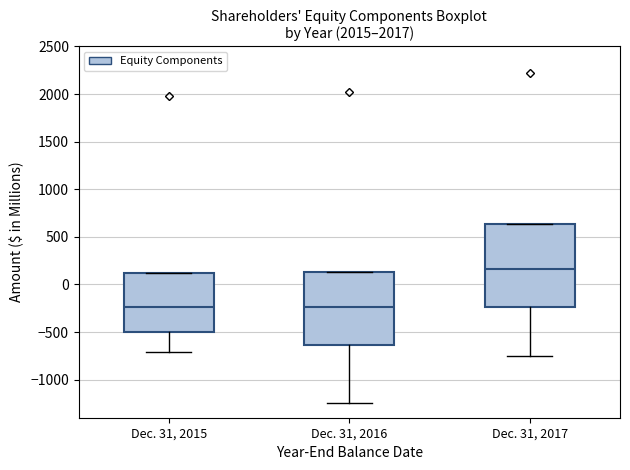

Where does the lower whisker of the box for Dec. 31, 2017 end on the y-axis? The values are not printed on the chart, so give them approximately, as read against the axis.

-750